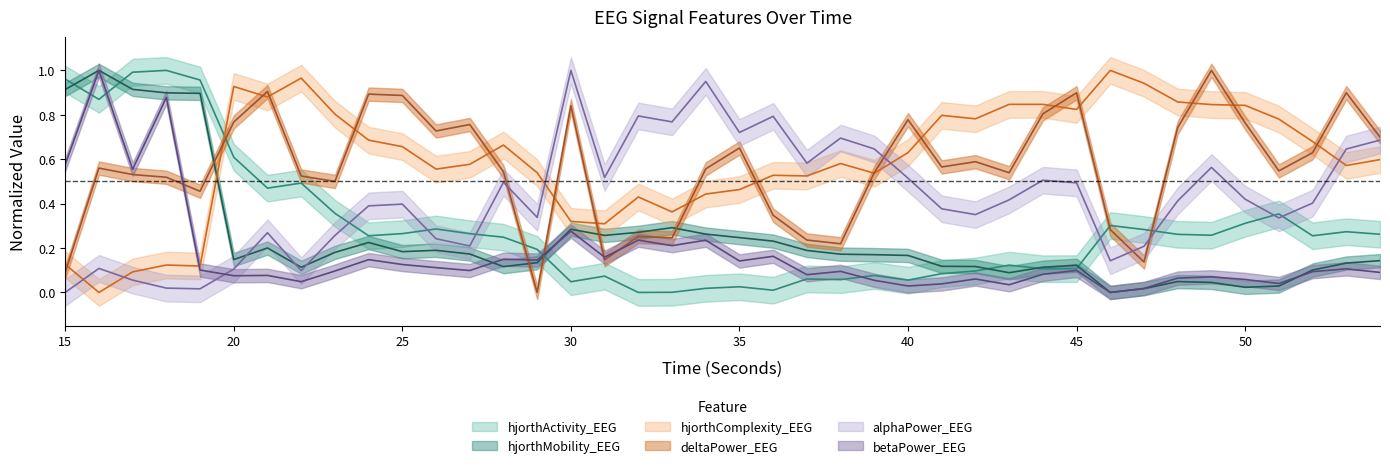

List the labels in order of deltaPower_EEG value, smallest first.

29, 15, 47, 31, 38, 37, 33, 32, 46, 36, 19, 23, 18, 22, 17, 43, 39, 28, 51, 34, 16, 41, 42, 52, 35, 54, 26, 48, 27, 50, 20, 40, 44, 30, 25, 24, 45, 53, 21, 49